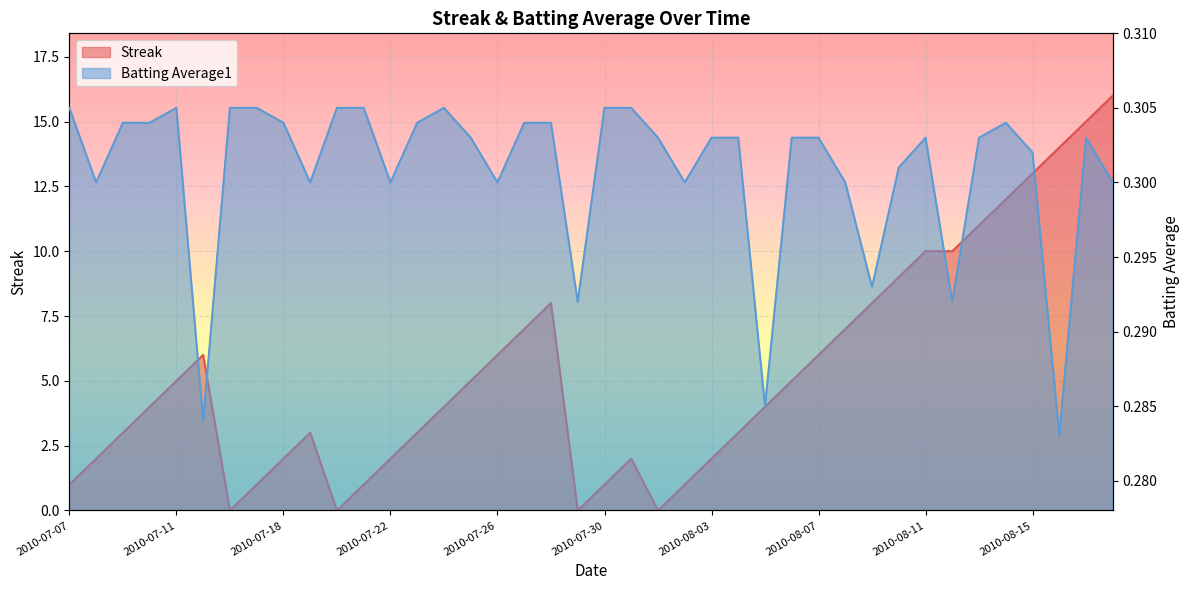

Between 2010-08-16 and 2010-07-30, which is larger?

2010-08-16